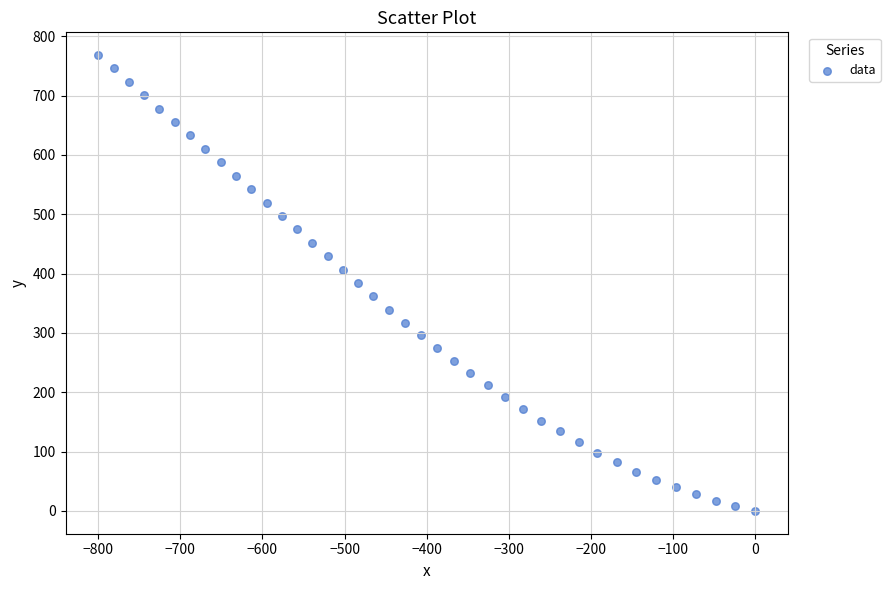

What is the range of X values (max minus min)?

799.7